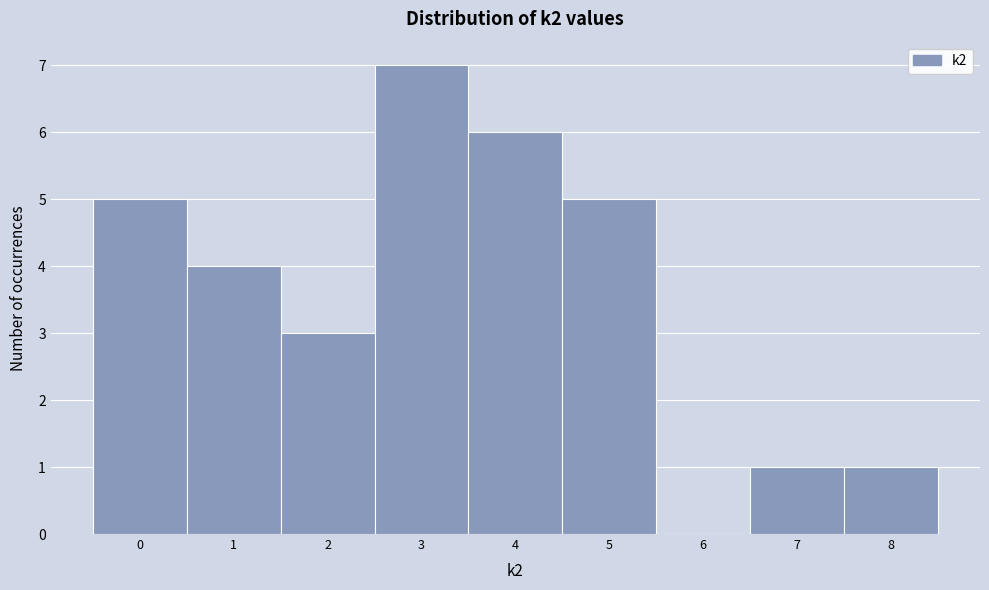

What is the height of the bar covering 2.5 to 3.5 on the x-axis? The values are not printed on the chart, so give them approximately, as read against the axis.

7